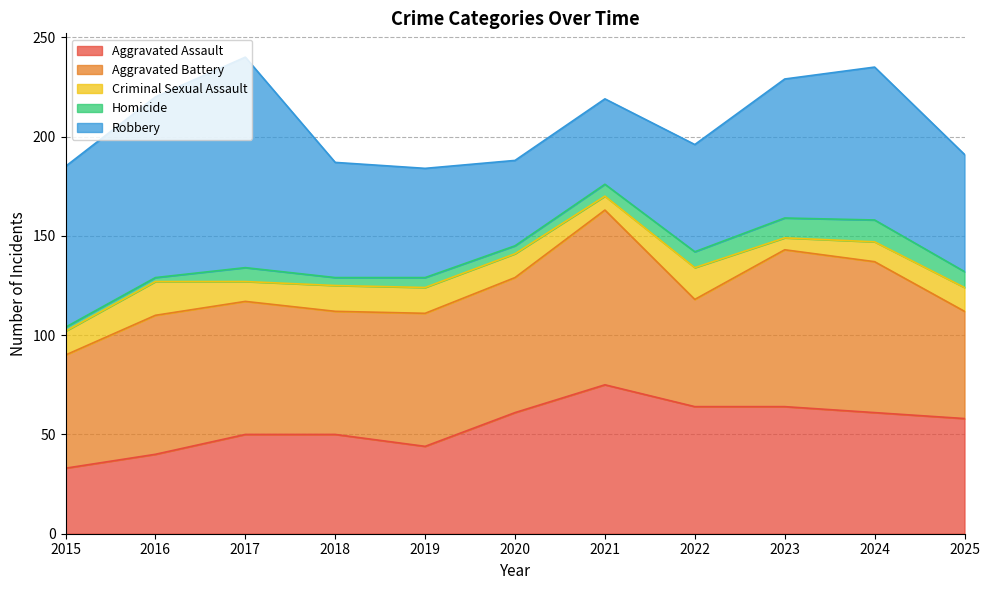

Is the value of Homicide at 2022 greater than the value of Robbery at 2020?

No